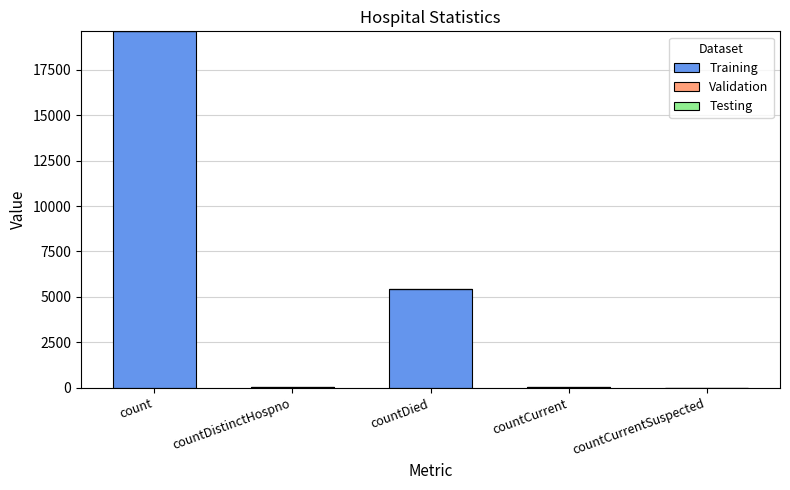

What is the maximum value shown in the chart?

19607